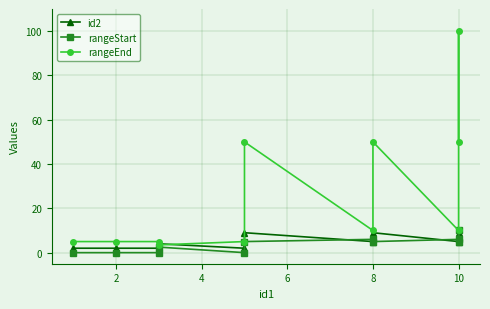

What is the difference between the maximum and minimum values in the rangeEnd series?

96.5